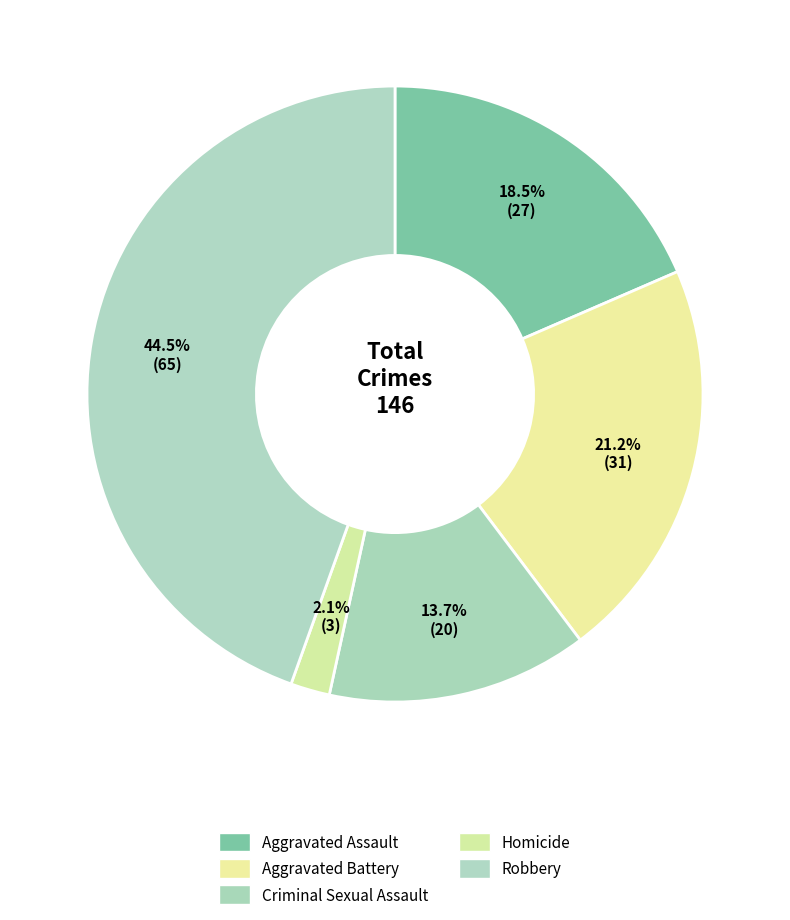

Count the number of slices in the pie.

5